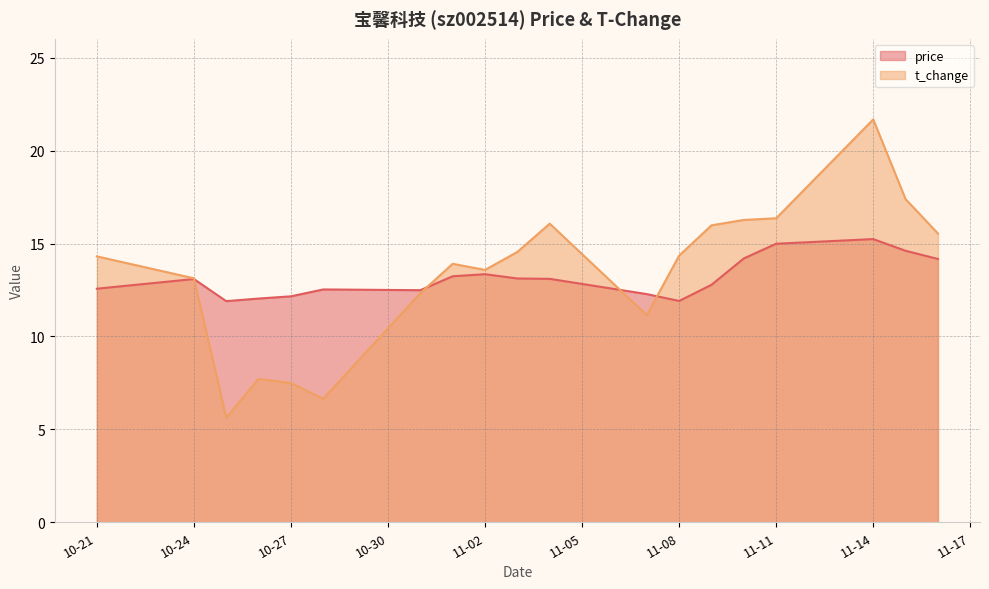

What is the label of the 14th point from the right?

2022-10-28